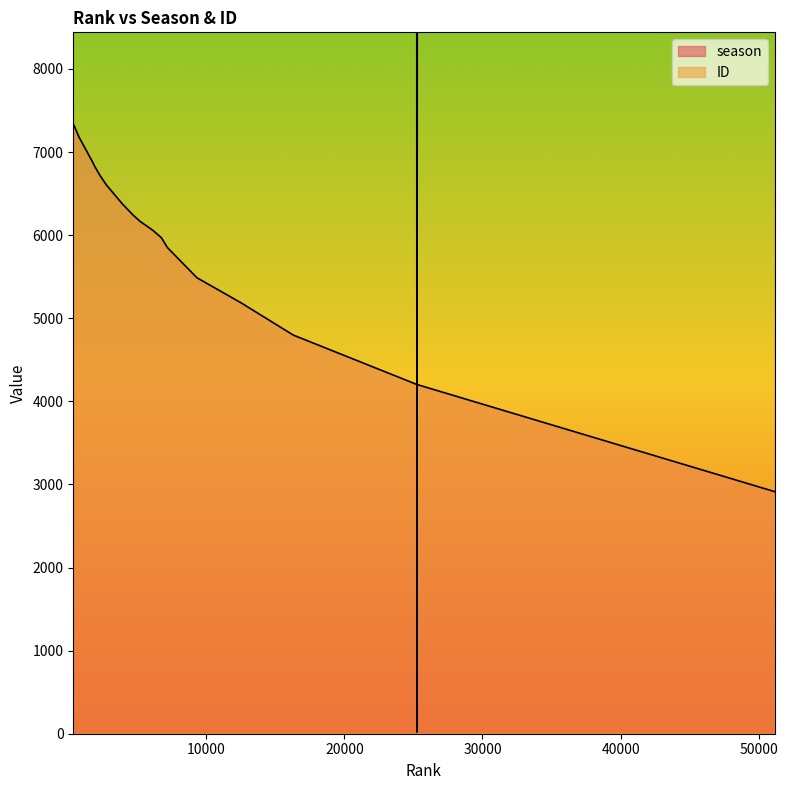

Between 5224 and 379, which is larger?

379